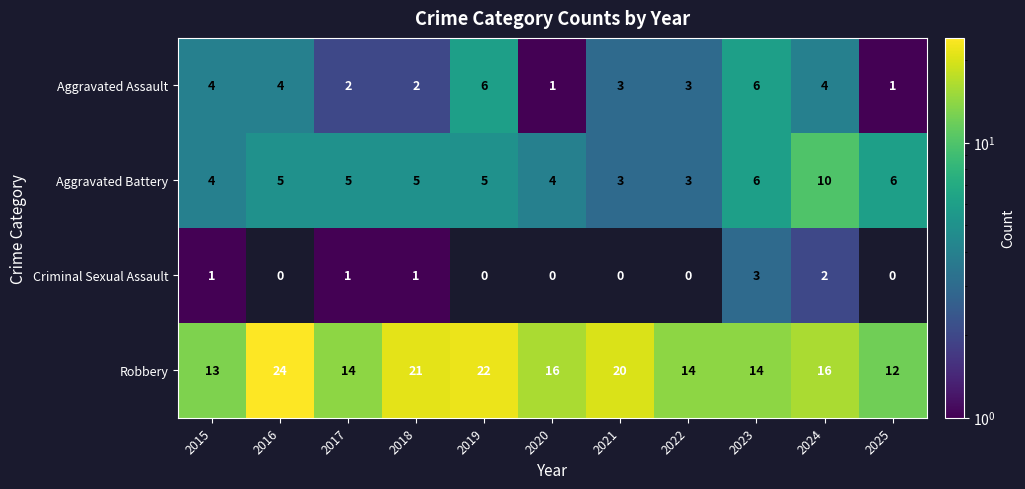

Rank the series at 2017 from lowest to highest value.

Criminal Sexual Assault, Aggravated Assault, Aggravated Battery, Robbery